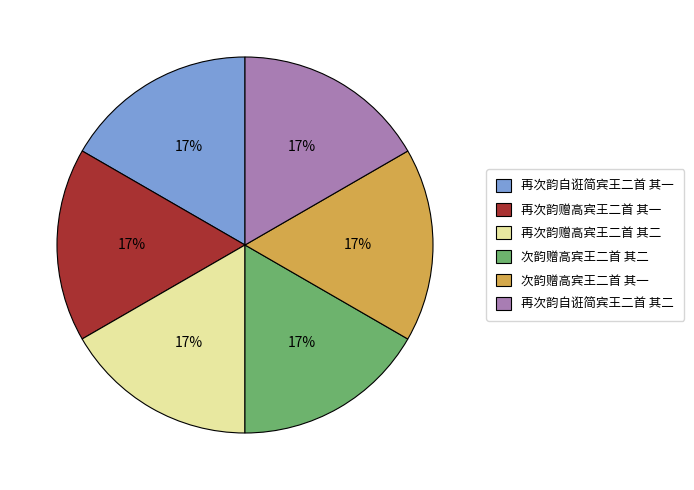

Is the sum of 再次韵赠高宾王二首 其一 and 再次韵赠高宾王二首 其二 greater than half?

No